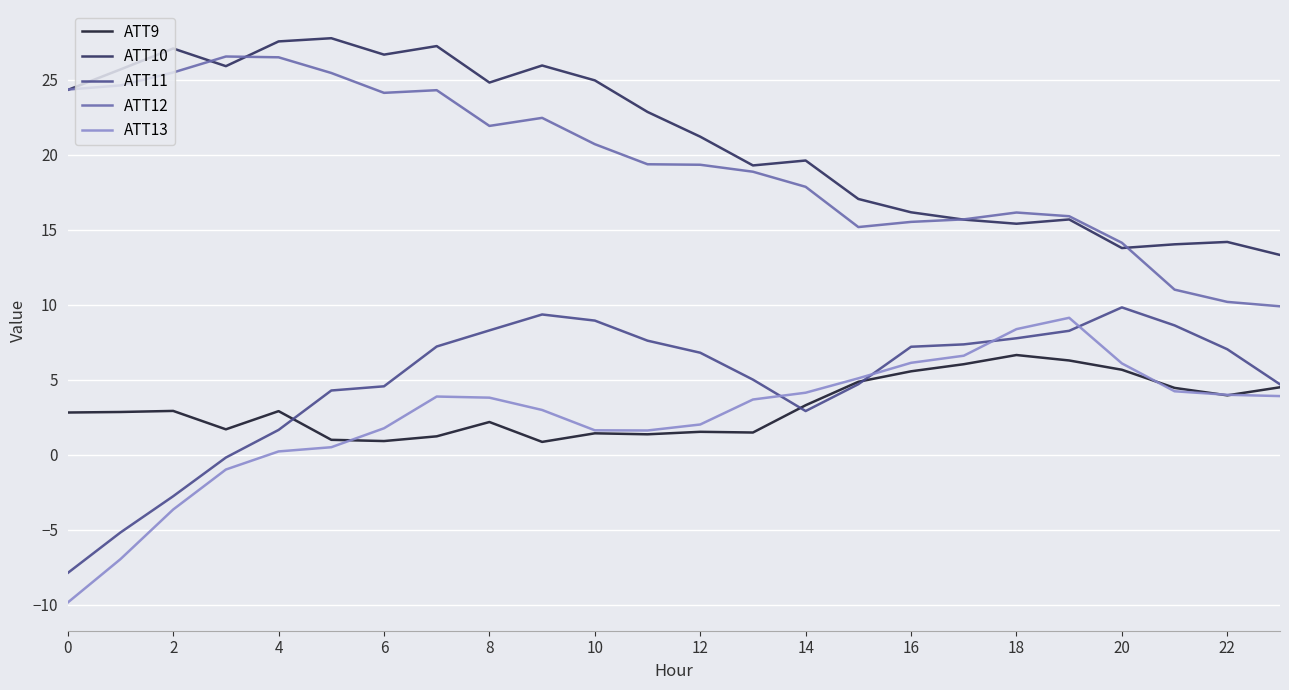

True or false: ATT12 and ATT9 cross at least once.

False